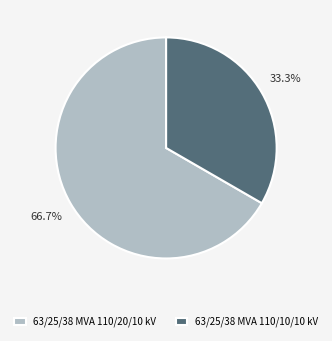

What percentage is the 63/25/38 MVA 110/10/10 kV slice, to the nearest percent?

33%